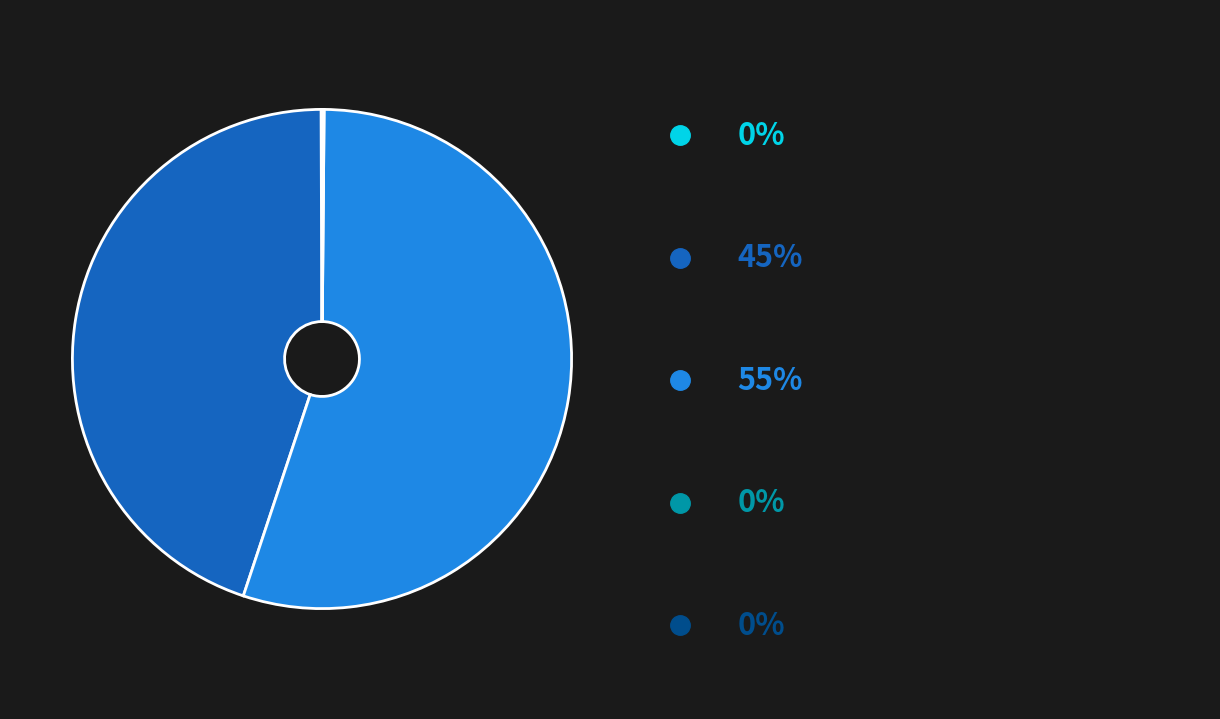

Is there a majority slice in this chart?

Yes